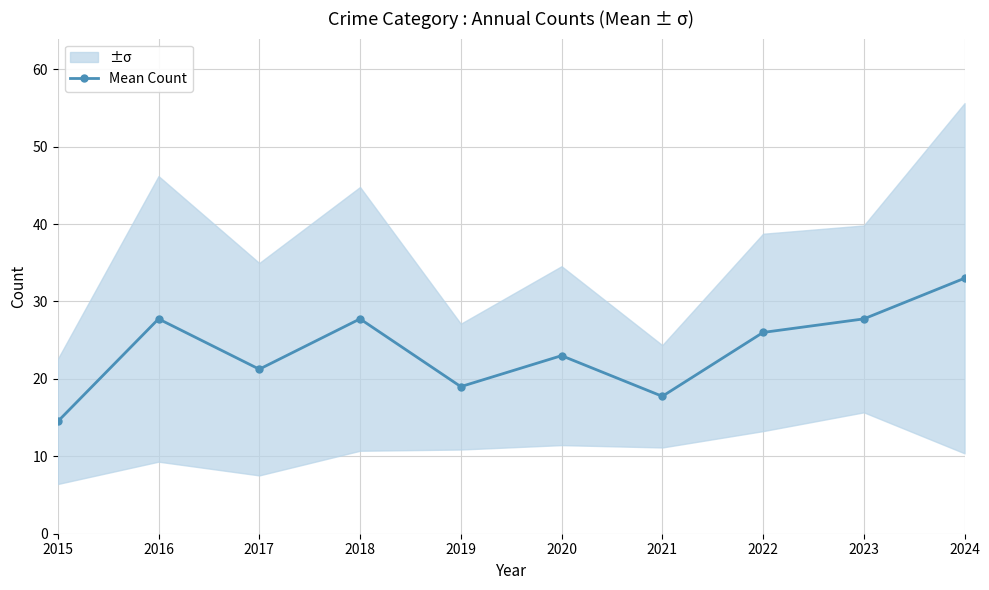

How many data points are less than 26?

5